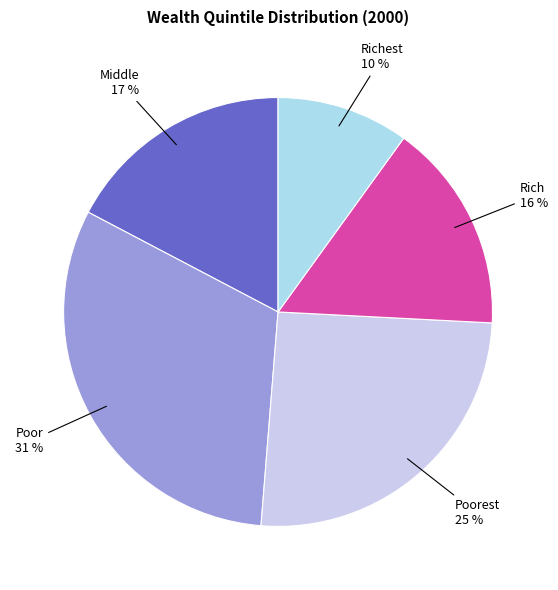

To the nearest percent, what is the difference between the largest and smallest slice percentages?

21%